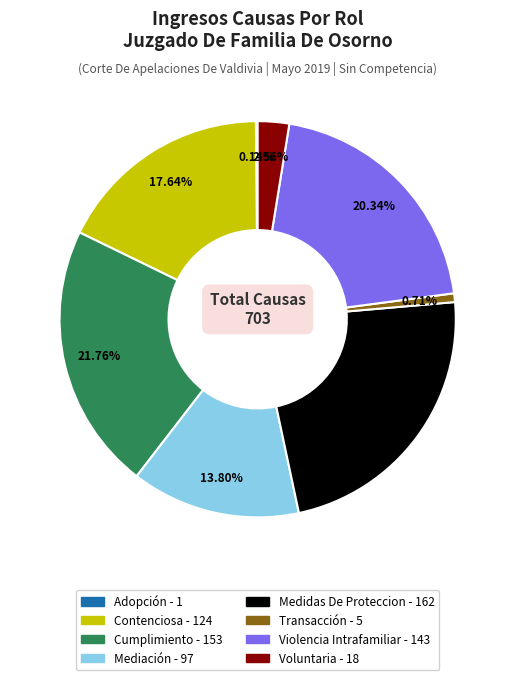

To the nearest percent, what is the difference between the largest and smallest slice percentages?

23%